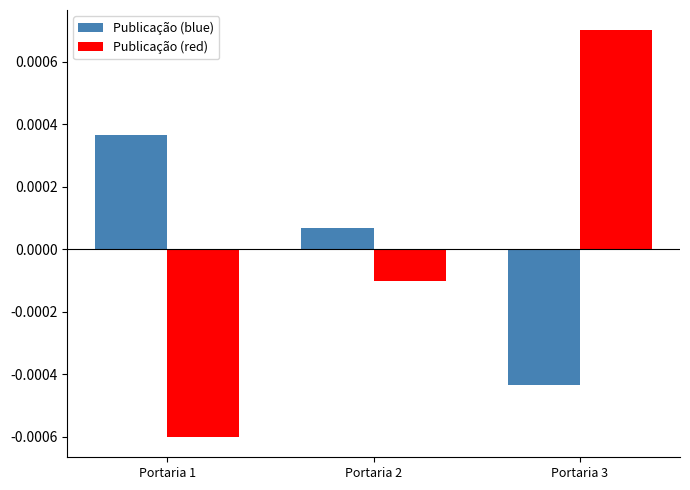

Between Portaria 1 and Portaria 2, which series saw the biggest shift?

Publicação (red)